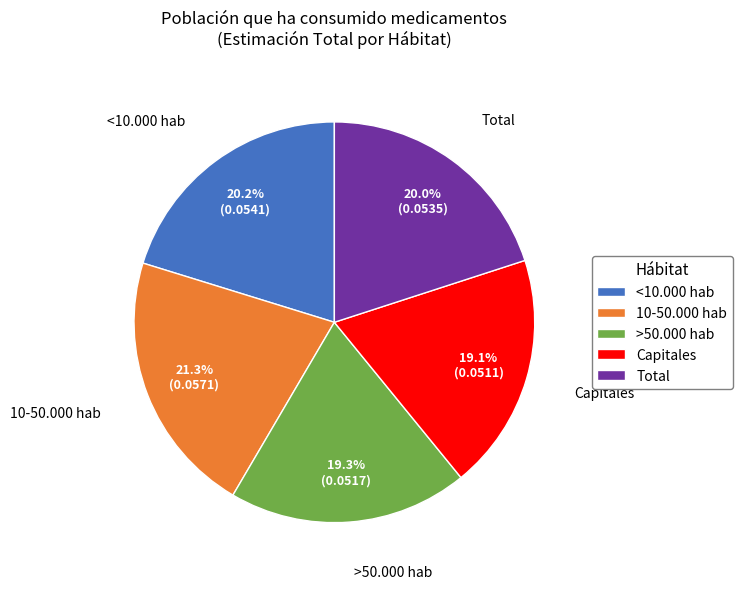

What percentage is the 10-50.000 hab slice, to the nearest percent?

21%